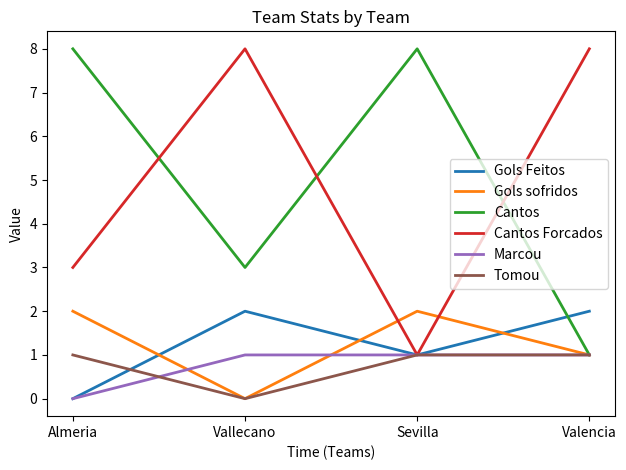

Reading left to right, extract all data points from this chart.

Gols Feitos: 0	2	1	2
Gols sofridos: 2	0	2	1
Cantos: 8	3	8	1
Cantos Forcados: 3	8	1	8
Marcou: 0	1	1	1
Tomou: 1	0	1	1